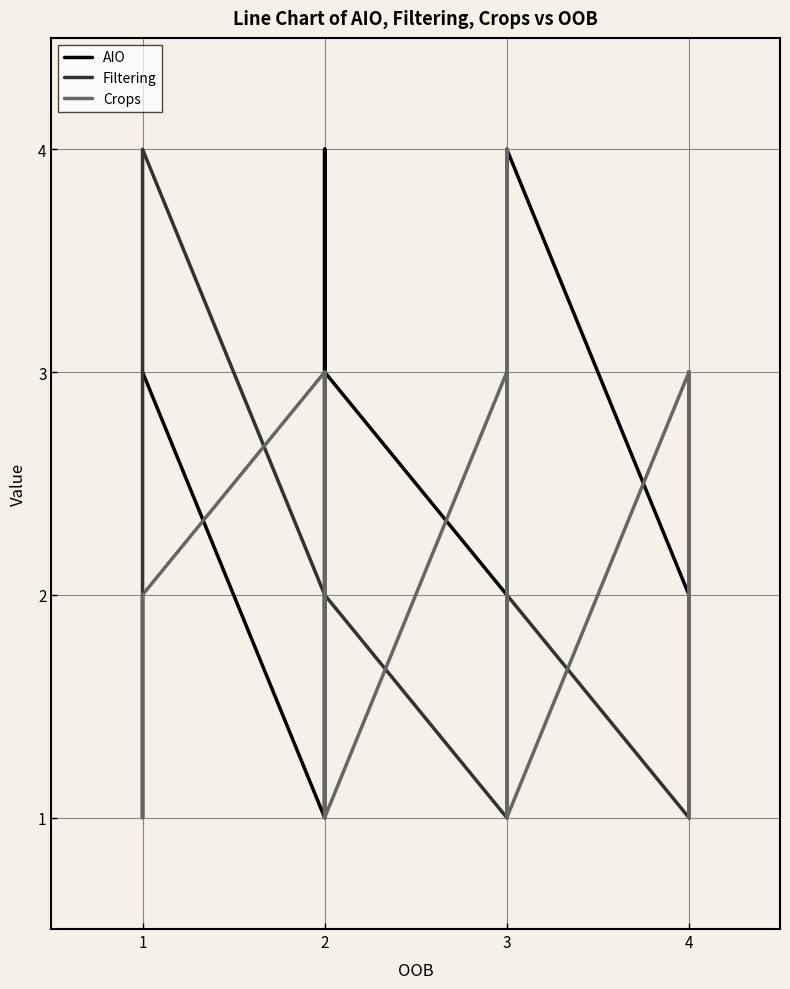

Reading left to right, what are all the values shown in this chart?

AIO: 3	3	3	1	4	1	3	4	3	2	1	1	2	1	1	4	2	1	3	1	1	1	3
Filtering: 1	2	4	2	1	2	2	1	2	1	2	2	1	4	3	2	1	3	2	3	2	2	1
Crops: 2	1	2	3	3	1	1	3	1	3	1	4	2	2	2	1	3	2	1	2	3	3	2